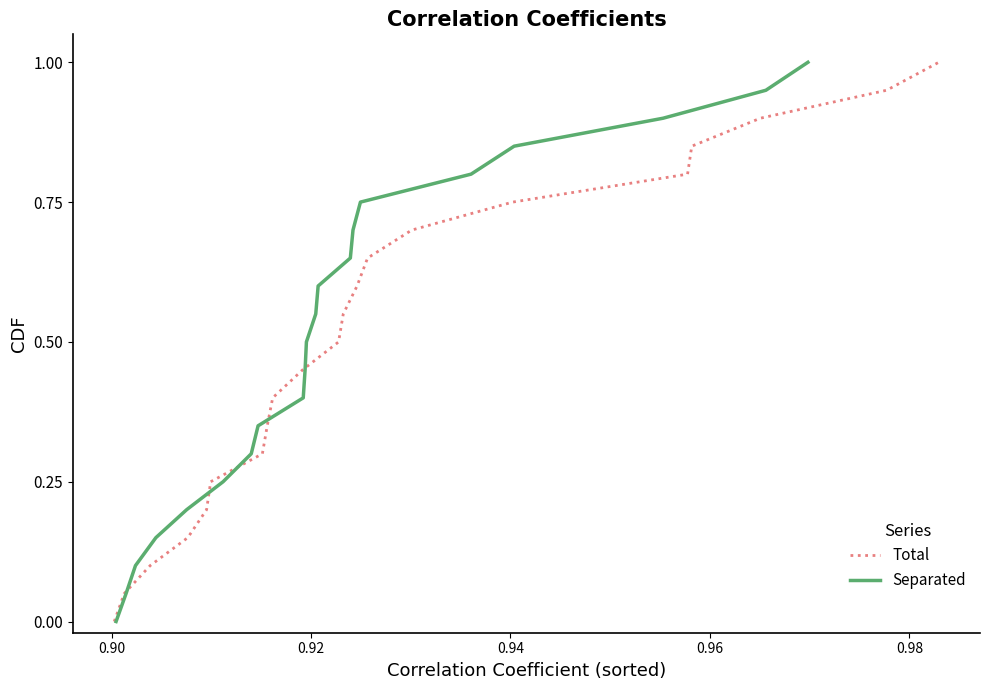

Which series has the largest range (max minus min)?

Total